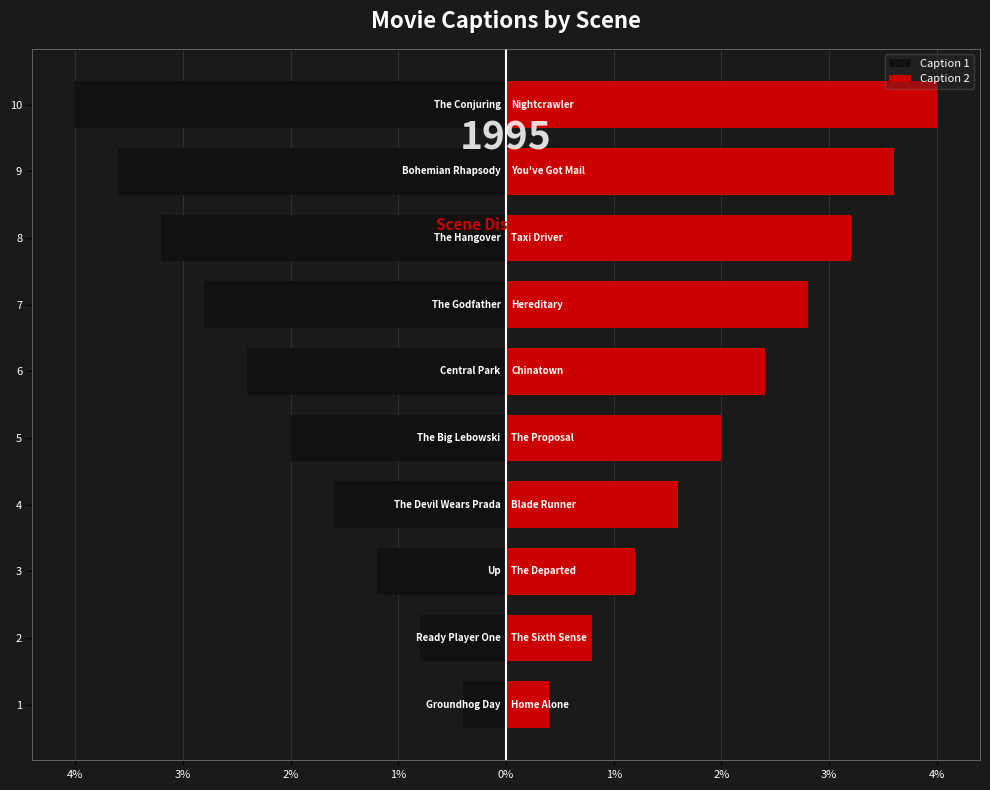

Between 3% and 2%, which is larger?

2%